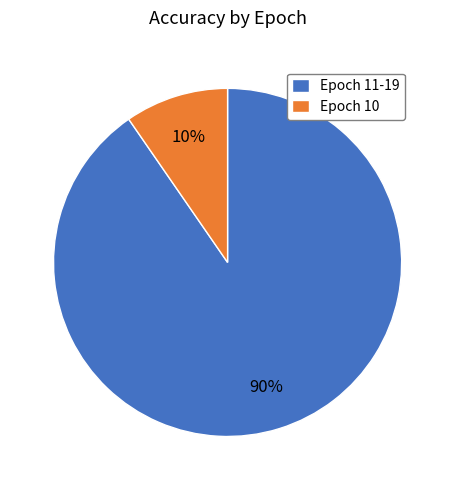

To the nearest percent, what is the average slice percentage?

50%